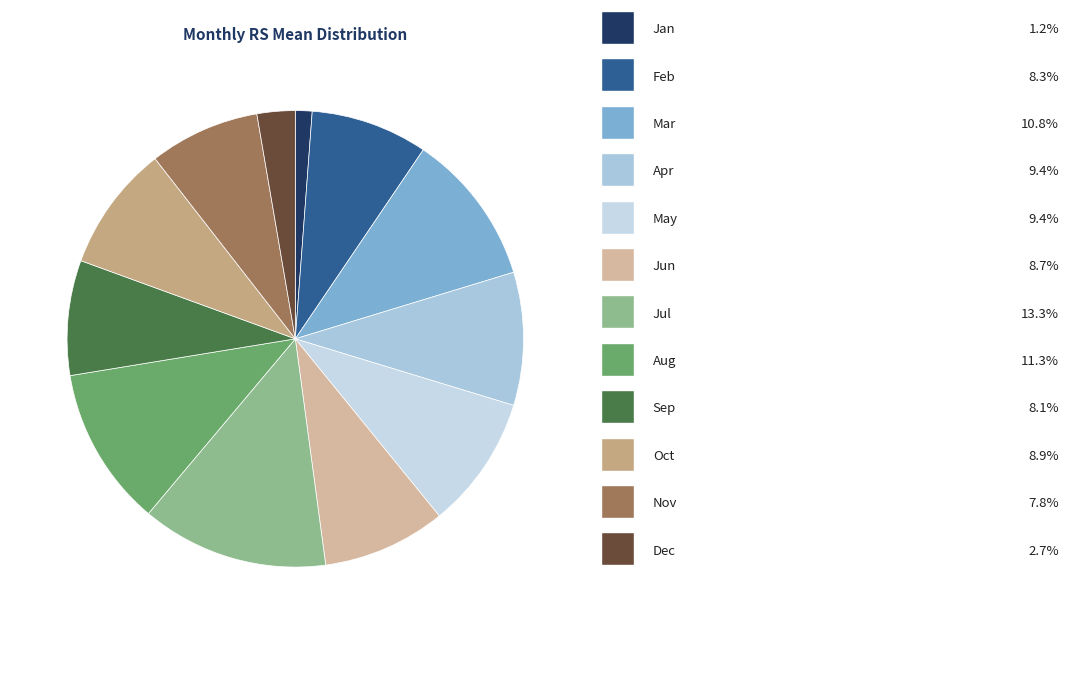

How many slices are in this pie chart?

12